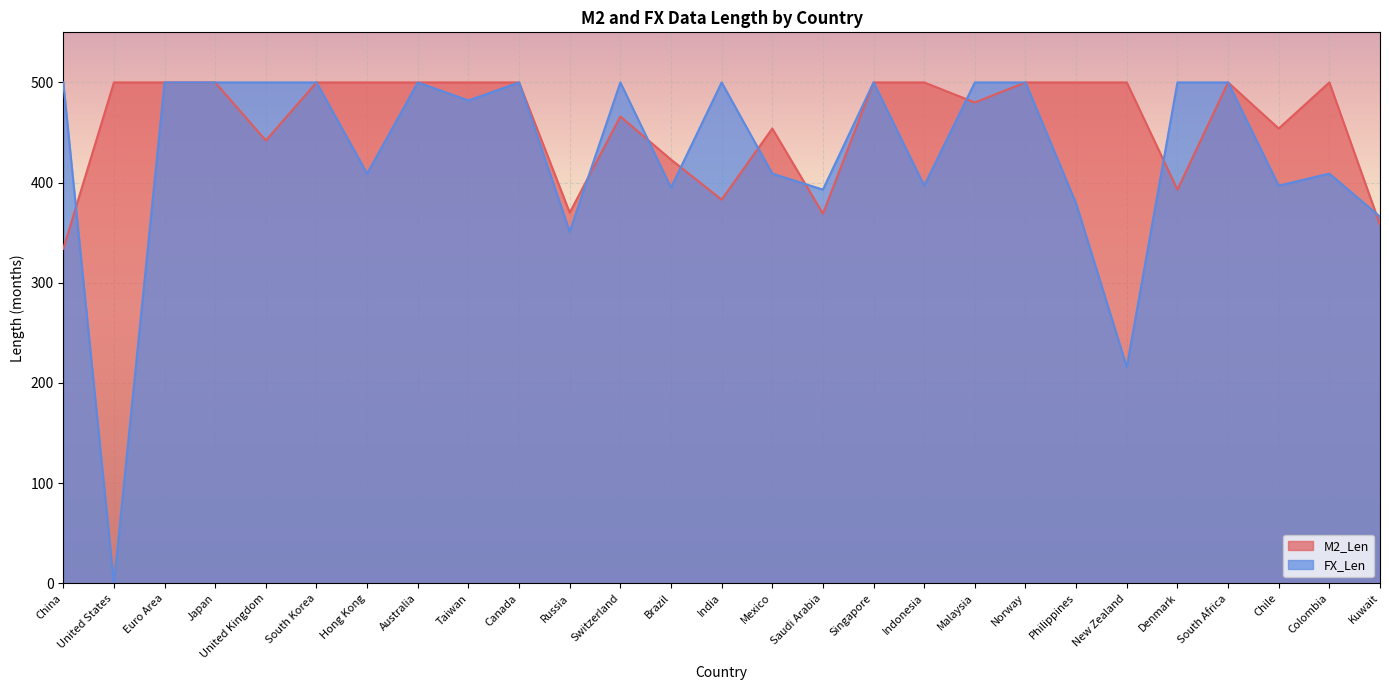

Reading right to left, list all the values displayed in this chart.

M2_Len: Kuwait=358	Colombia=500	Chile=454	South Africa=500	Denmark=393	New Zealand=500	Philippines=500	Norway=500	Malaysia=480	Indonesia=500	Singapore=500	Saudi Arabia=369	Mexico=454	India=383	Brazil=423	Switzerland=466	Russia=370	Canada=500	Taiwan=500	Australia=500	Hong Kong=500	South Korea=500	United Kingdom=442	Japan=500	Euro Area=500	United States=500	China=334
FX_Len: Kuwait=366	Colombia=409	Chile=397	South Africa=500	Denmark=500	New Zealand=216	Philippines=379	Norway=500	Malaysia=500	Indonesia=397	Singapore=500	Saudi Arabia=393	Mexico=409	India=500	Brazil=395	Switzerland=500	Russia=351	Canada=500	Taiwan=482	Australia=500	Hong Kong=409	South Korea=500	United Kingdom=500	Japan=500	Euro Area=500	United States=0	China=500